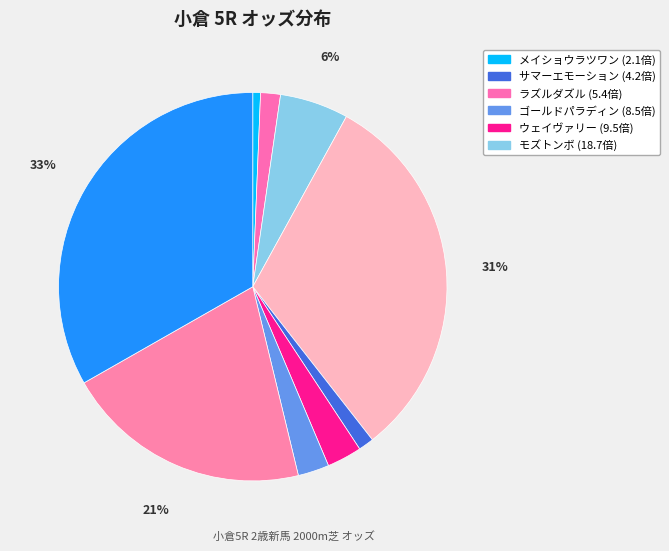

How many segments does this pie chart have?

9